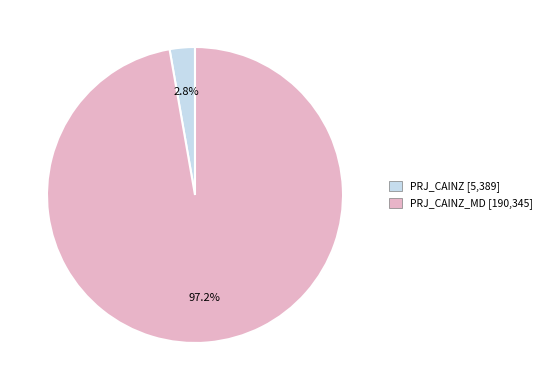

Is there a majority slice in this chart?

Yes